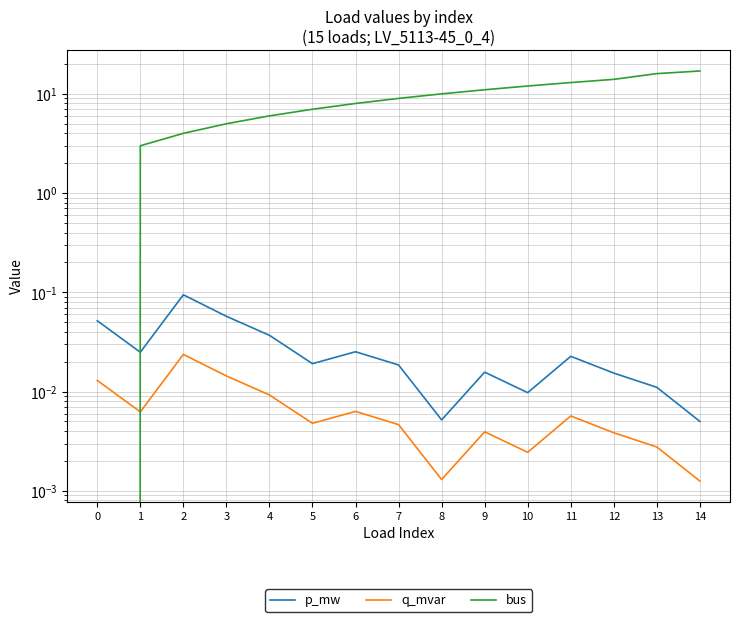

How many lines are shown in the chart?

3